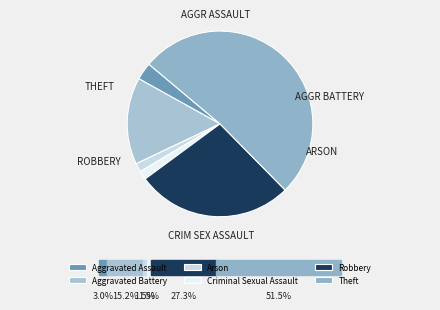

True or false: Arson accounts for 1% of the total.

False